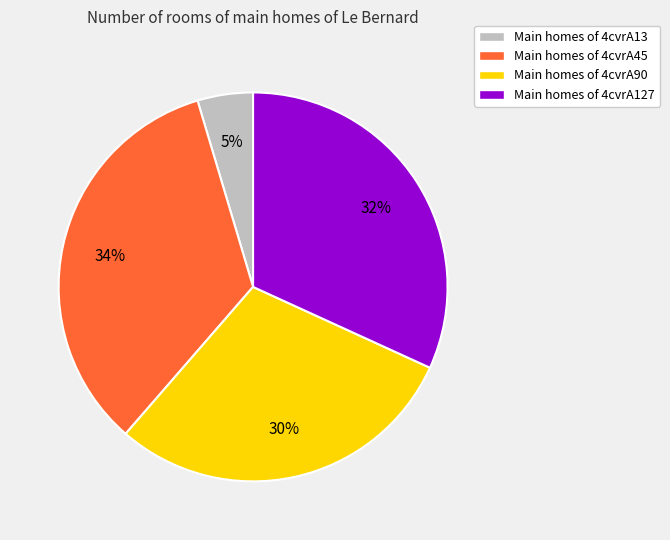

Is there a majority slice in this chart?

No